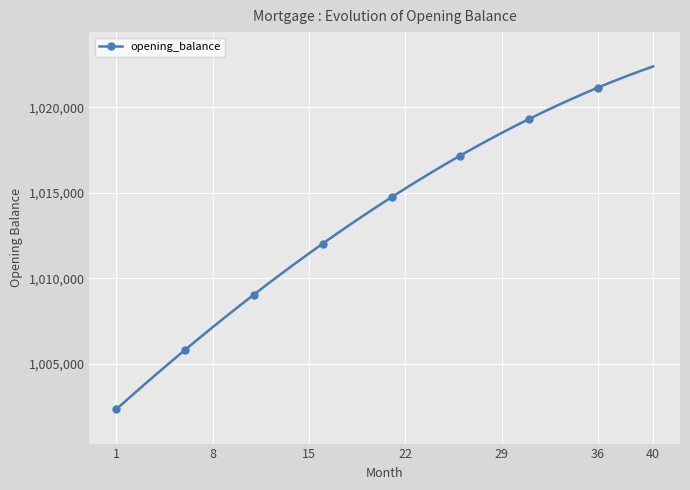

What is the minimum value shown in the chart?

1002333.3